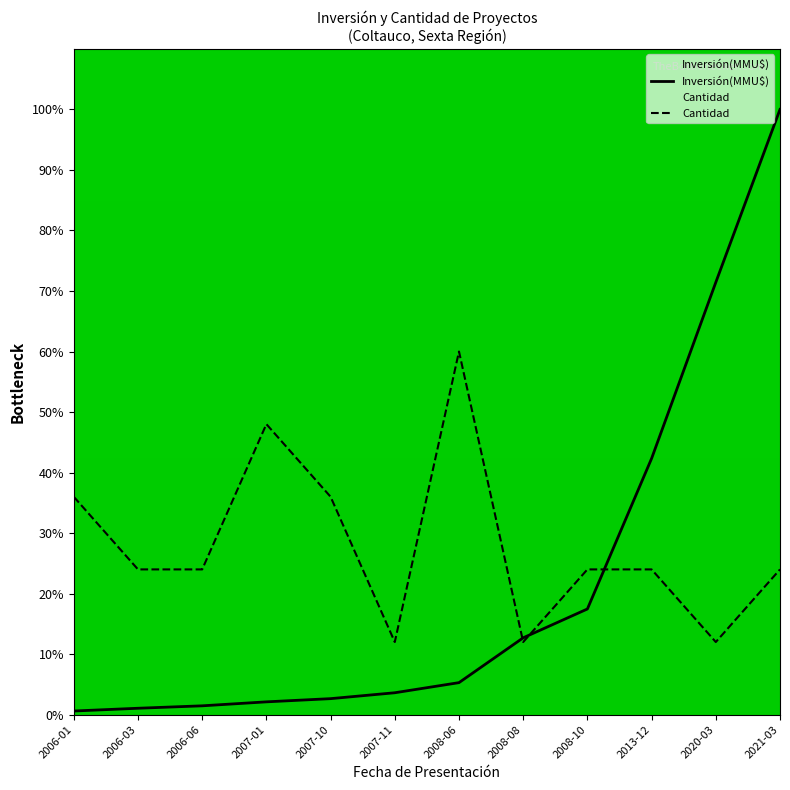

Rank the series at 2008-10 from highest to lowest value.

Cantidad, Inversión(MMU$)